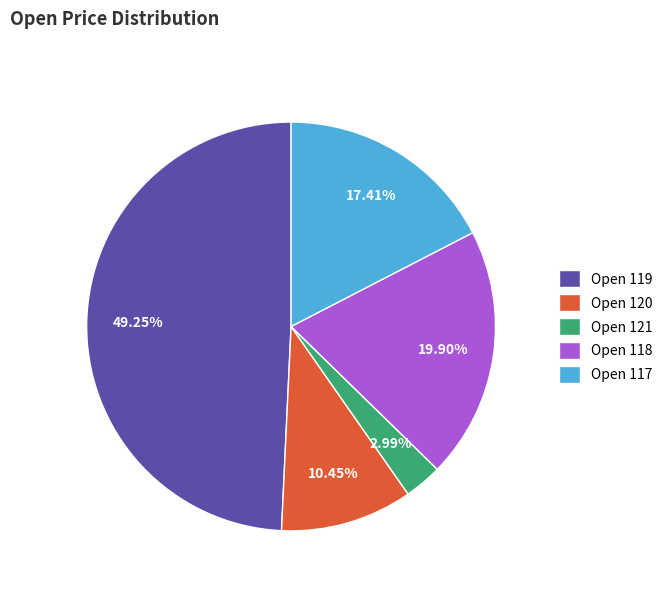

Do Open 119 and Open 118 together represent more than half of the pie?

Yes